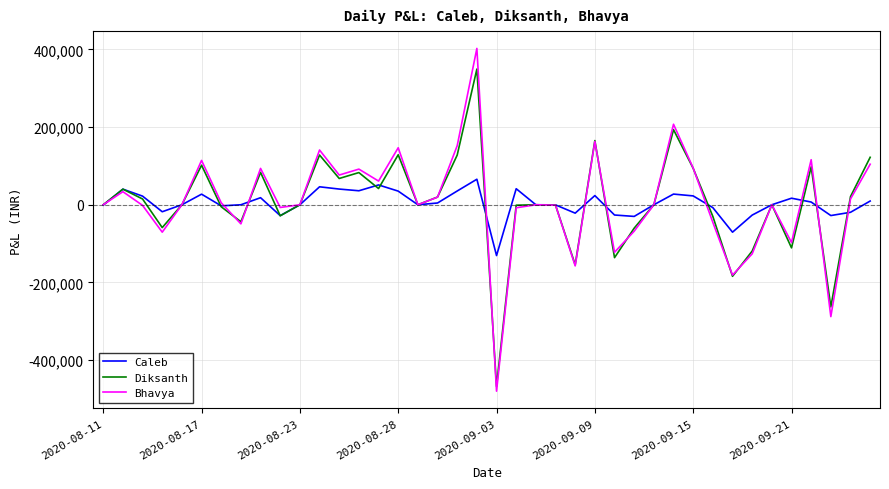

What is the maximum value for Caleb?

65720.0